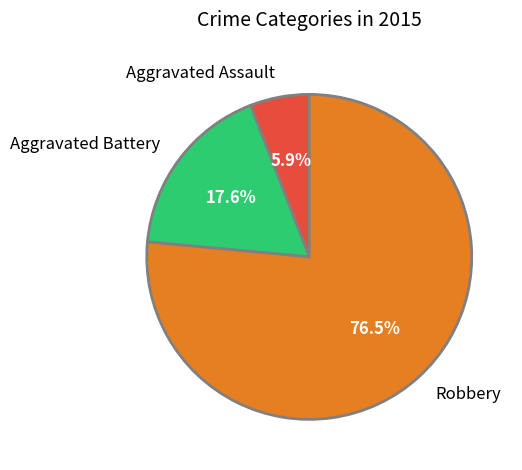

True or false: Aggravated Battery accounts for 18% of the total.

True